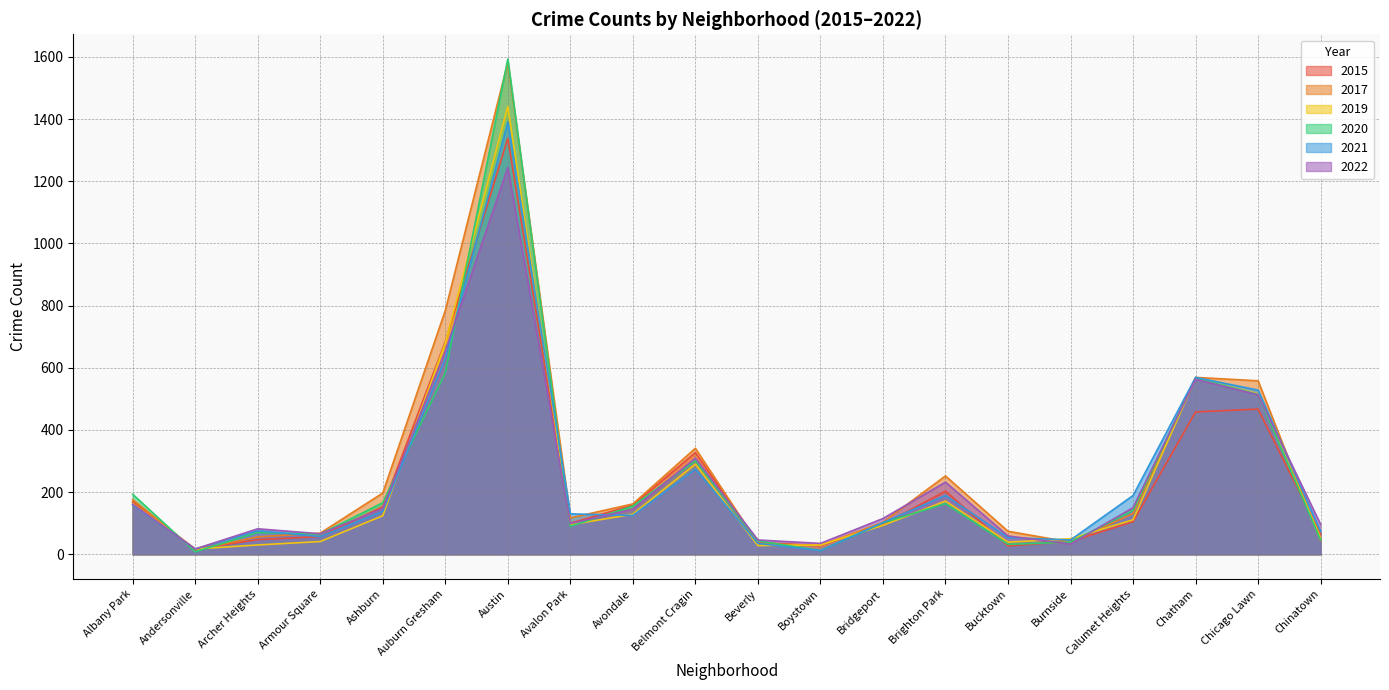

Reading left to right, transcribe all the data shown in this chart.

2017: 176	14	56	68	197	784	1582	117	162	341	35	28	103	252	74	39	131	569	558	44
2020: 193	8	70	65	166	584	1593	90	155	301	43	12	101	163	32	39	141	567	514	46
2022: 161	17	82	66	147	654	1244	99	145	309	46	35	115	232	59	33	150	563	513	96
2021: 159	17	76	57	138	630	1391	130	125	274	35	12	102	189	54	46	189	569	528	74
2015: 169	17	47	57	153	684	1338	100	158	327	38	28	96	203	27	41	105	458	467	64
2019: 163	17	30	41	124	680	1441	95	129	290	28	30	93	171	39	50	111	566	516	53